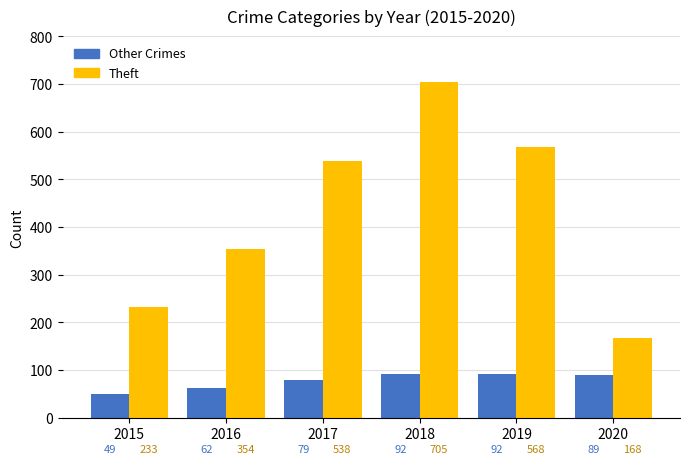

Which series has the widest spread of values?

Theft